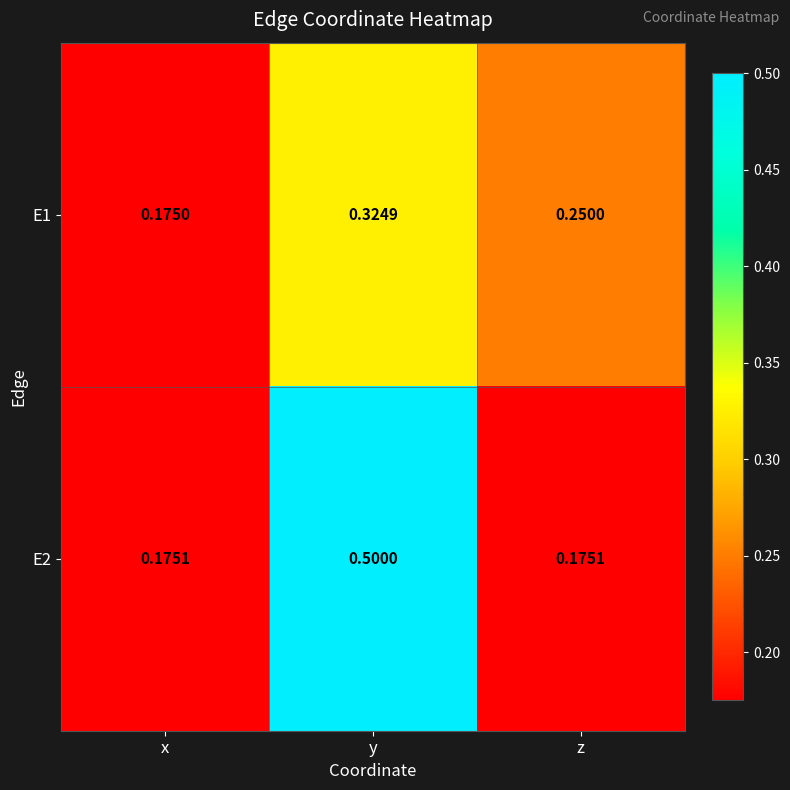

Is the value of E2 at y greater than the value of E1 at z?

Yes